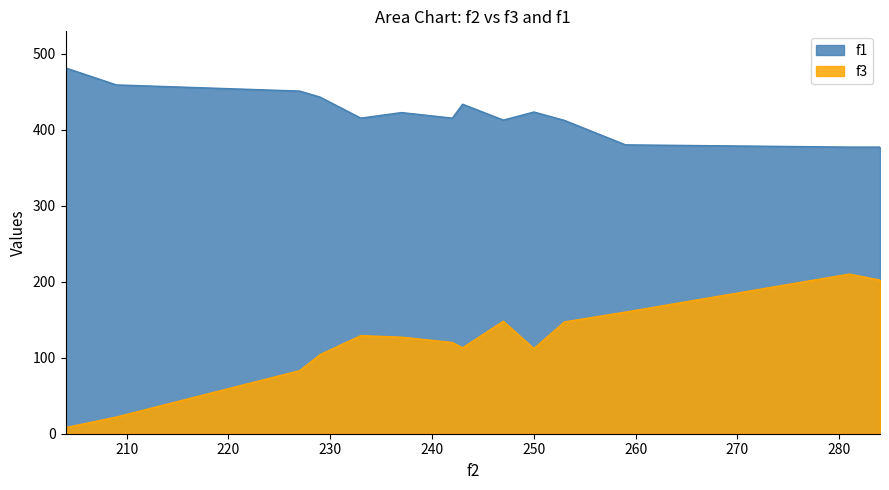

True or false: f3 and f1 intersect in this chart.

False